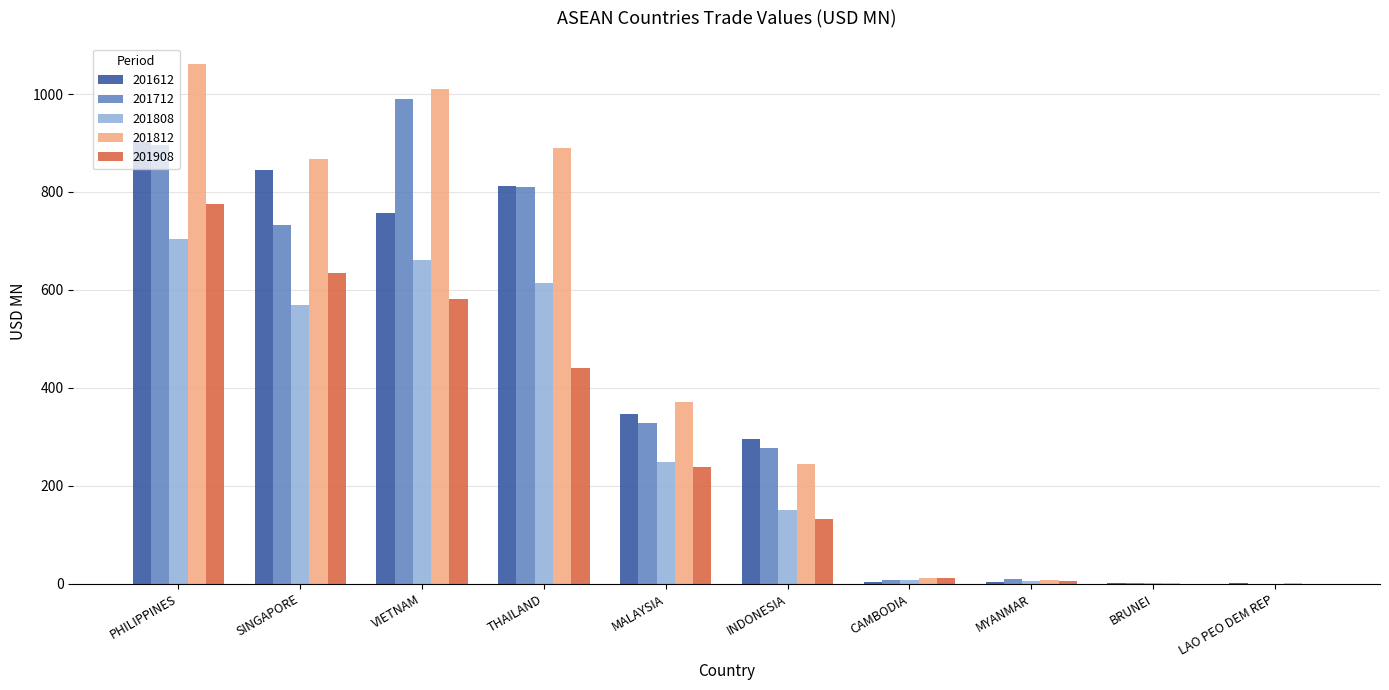

At which label is 201908 closest to 387?

THAILAND